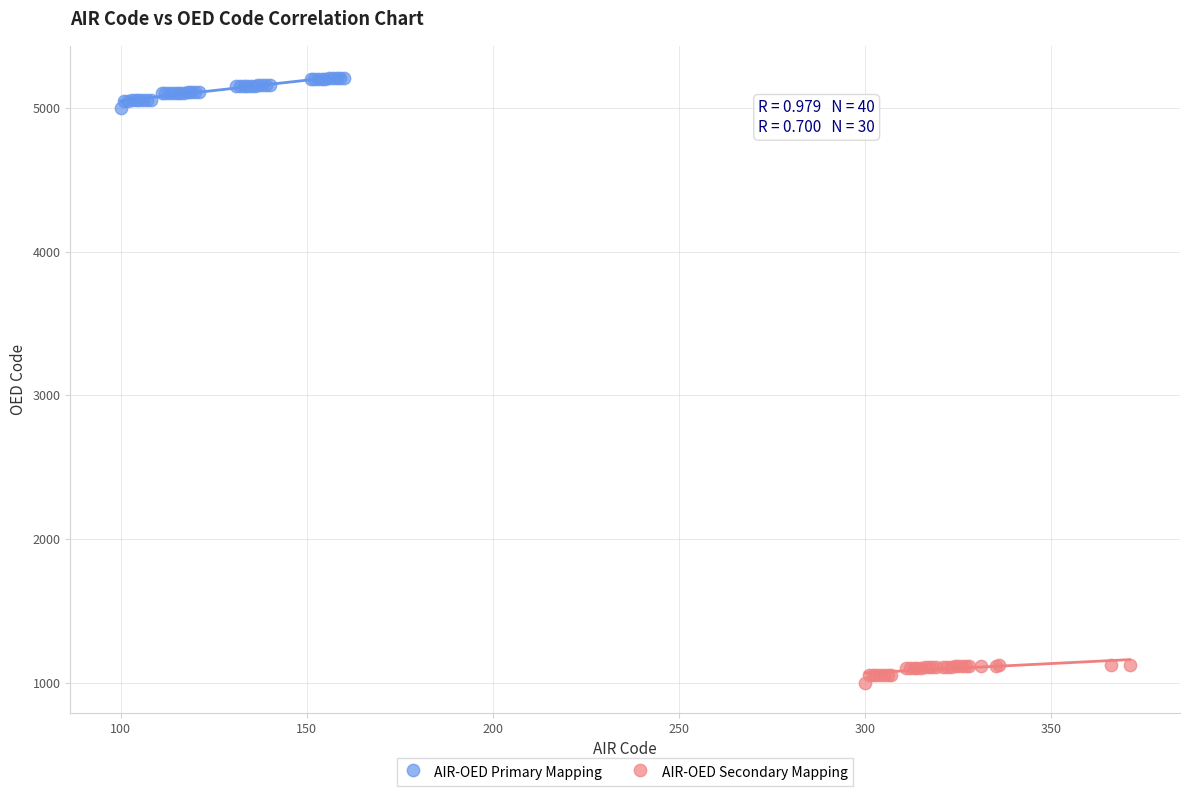

Which series contains the lowest Y value?

AIR-OED Secondary Mapping